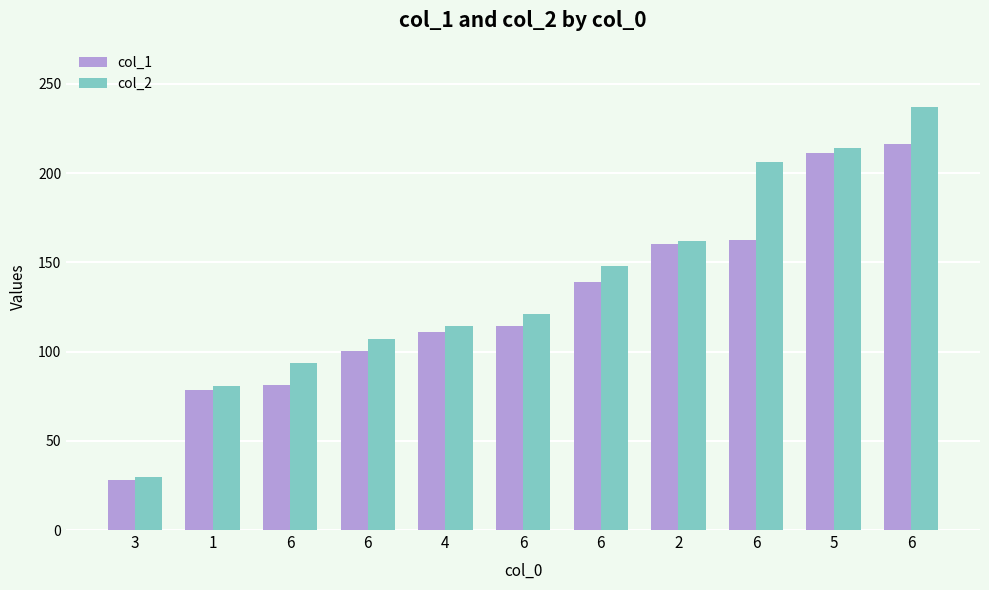

At how many categories does at least one series exceed 79?

10